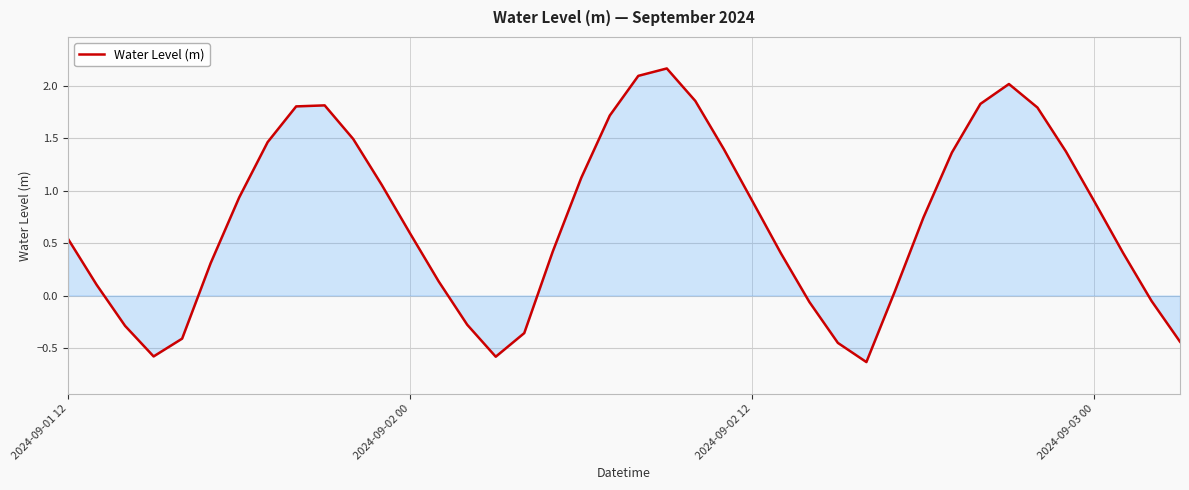

What is the minimum value shown in the chart?

-0.6